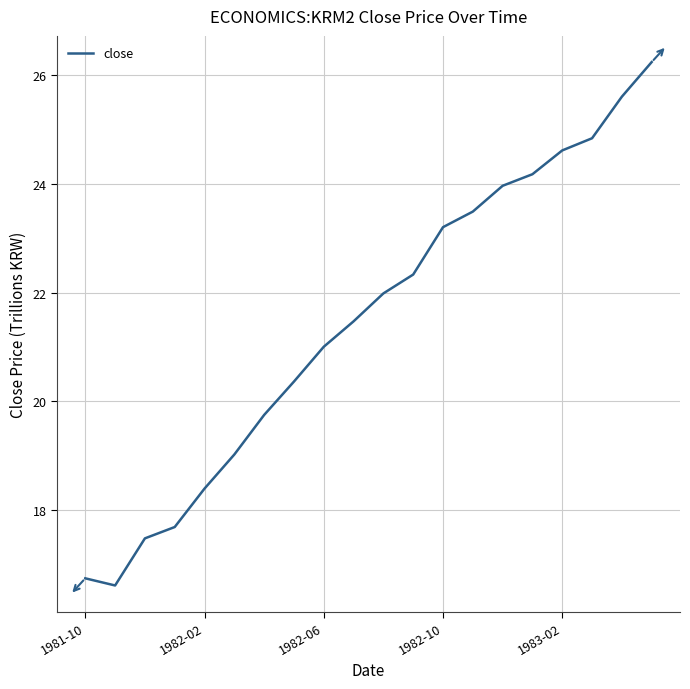

What is the difference between the maximum and minimum values?

9.6